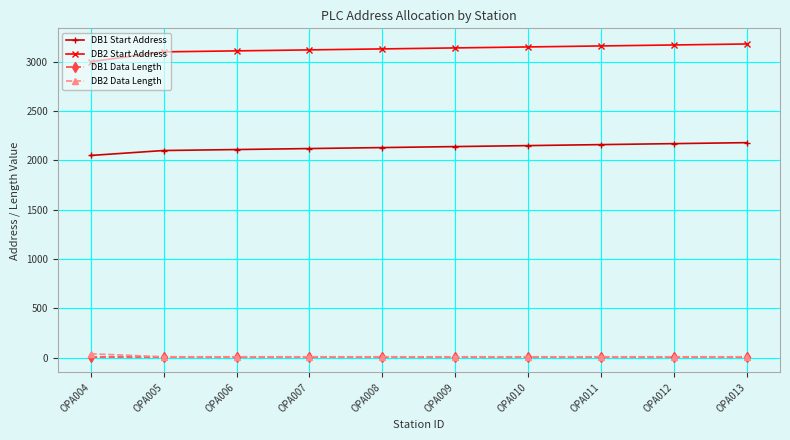

At how many categories does at least one series exceed 1138?

10